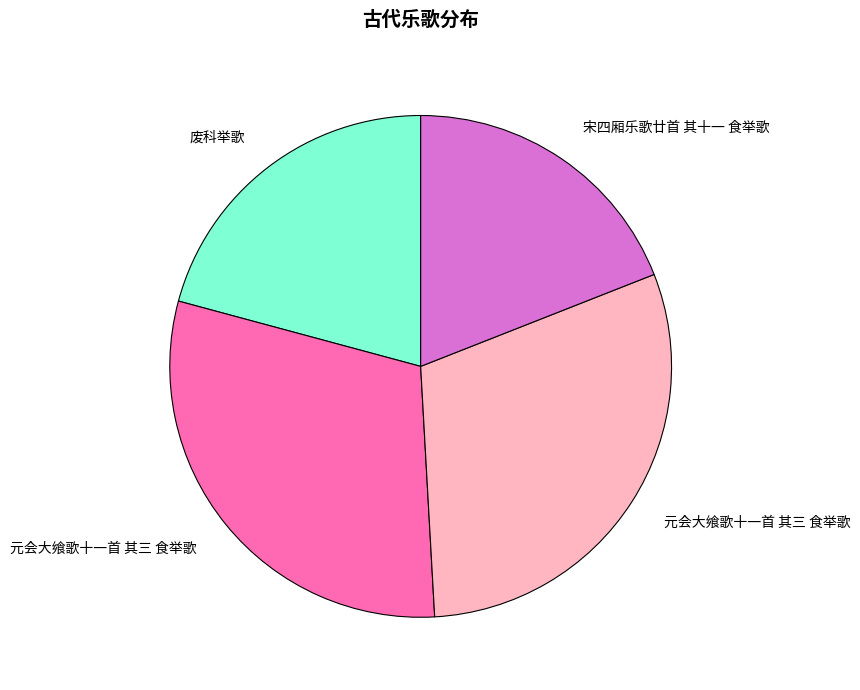

Does any single category account for the majority?

No